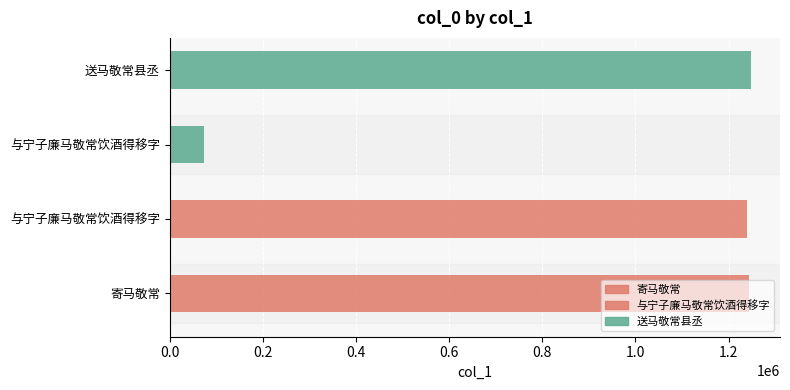

What value does the data have at 寄马敬常?

1244878